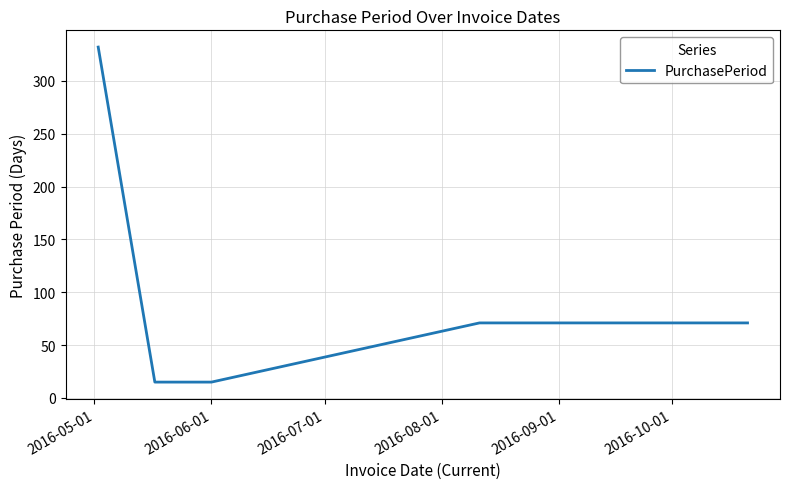

How many series are shown in this chart?

1